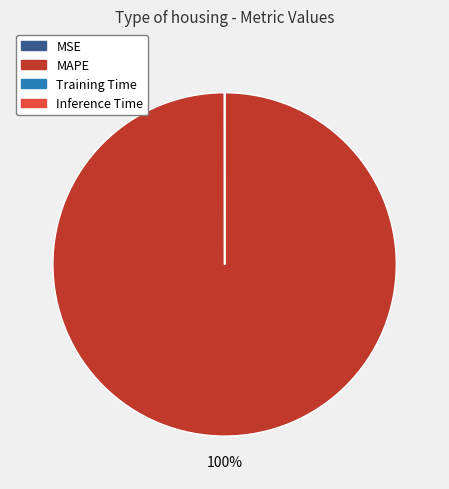

Which slice is the largest?

MAPE